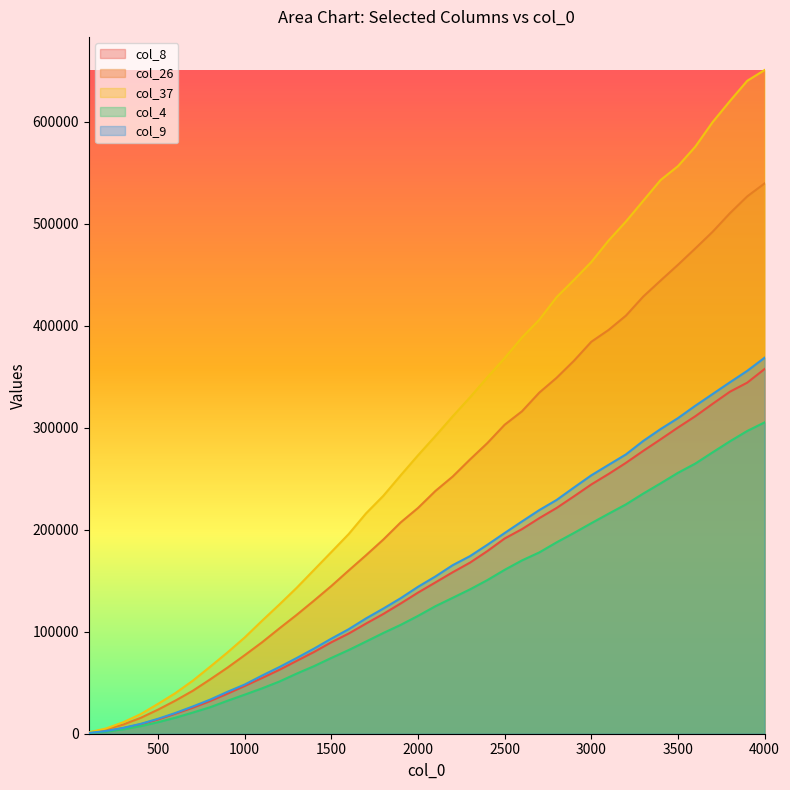

Reading left to right, extract all data points from this chart.

col_8: 100=700	200=2566	300=5498	400=9294	500=14000	600=19670	700=25470	800=31982	900=39238	1000=46778	1100=54594	1200=62622	1300=71400	1400=80134	1500=89642	1600=98166	1700=107946	1800=117394	1900=127648	2000=138304	2100=148226	2200=158234	2300=167674	2400=178950	2500=191318	2600=200506	2700=211274	2800=221258	2900=232646	3000=244288	3100=254578	3200=265470	3300=277224	3400=288510	3500=300062	3600=311096	3700=323296	3800=335166	3900=344068	4000=357398
col_26: 100=1148	200=4226	300=9086	400=15586	500=23634	600=32468	700=42076	800=53196	900=64706	1000=76986	1100=89608	1200=103226	1300=116518	1400=130484	1500=144794	1600=159984	1700=174912	1800=190314	1900=207104	2000=221250	2100=237846	2200=252024	2300=268768	2400=284814	2500=302806	2600=315994	2700=334300	2800=348834	2900=365520	3000=384112	3100=395728	3200=409762	3300=428456	3400=444110	3500=459522	3600=475546	3700=491888	3800=510116	3900=526614	4000=539294
col_37: 100=1386	200=5164	300=11336	400=19250	500=29308	600=39812	700=51942	800=65600	900=79596	1000=94352	1100=110730	1200=126646	1300=143040	1400=160574	1500=178098	1600=195708	1700=215964	1800=233200	1900=253258	2000=272882	2100=291696	2200=311038	2300=329694	2400=349218	2500=368136	2600=388292	2700=405720	2800=427886	2900=444778	3000=462272	3100=483378	3200=502010	3300=522366	3400=542638	3500=556216	3600=575302	3700=599362	3800=620044	3900=639916	4000=650404
col_4: 100=566	200=2036	300=4370	400=7442	500=11300	600=15708	700=20728	800=25946	900=32274	1000=38296	1100=44478	1200=51148	1300=58938	1400=66236	1500=74292	1600=82018	1700=90340	1800=98740	1900=106680	2000=115488	2100=124936	2200=133186	2300=141468	2400=150540	2500=160618	2600=169850	2700=177686	2800=187576	2900=196760	3000=206310	3100=215624	3200=224764	3300=235366	3400=245376	3500=255684	3600=264722	3700=275736	3800=286574	3900=296716	4000=305096
col_9: 100=724	200=2684	300=5776	400=9698	500=14670	600=20342	700=26690	800=33378	900=41052	1000=48228	1100=56984	1200=65336	1300=74222	1400=83420	1500=93196	1600=102444	1700=113018	1800=122680	1900=132816	2000=143998	2100=154068	2200=165164	2300=174056	2400=185142	2500=196694	2600=208058	2700=219174	2800=229126	2900=241300	3000=253244	3100=263536	3200=273744	3300=286978	3400=298570	3500=309272	3600=321380	3700=332902	3800=344414	3900=355648	4000=368470